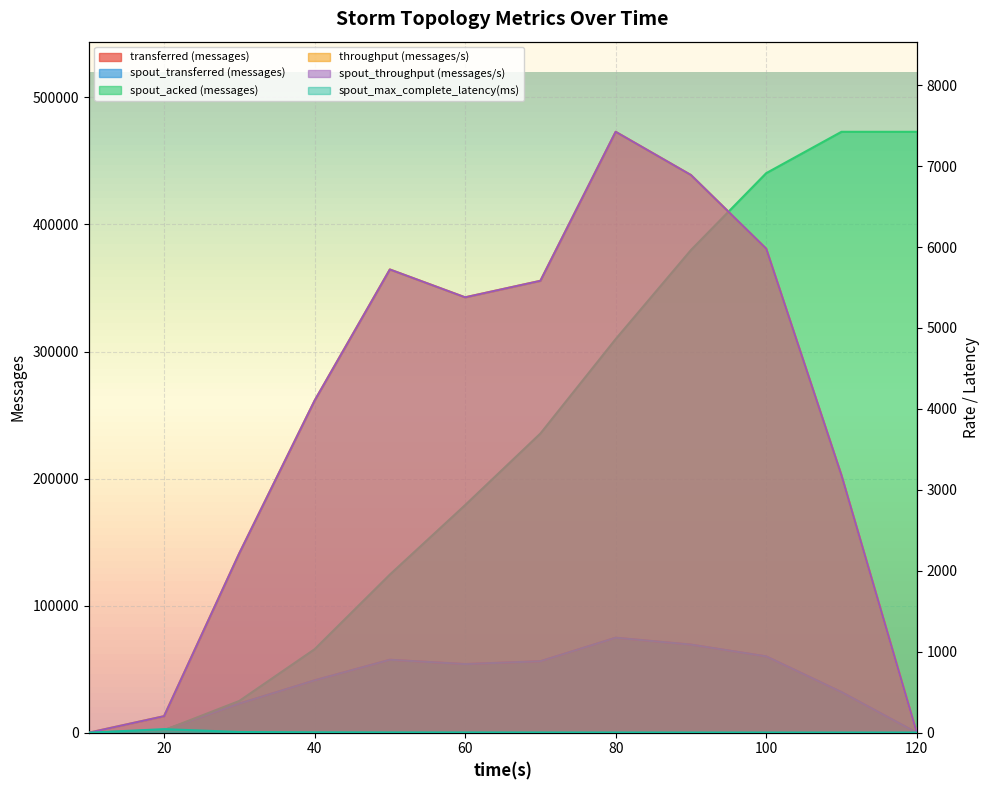

List the labels in order of spout_acked (messages) value, largest first.

110, 120, 100, 90, 80, 70, 60, 50, 40, 30, 20, 10